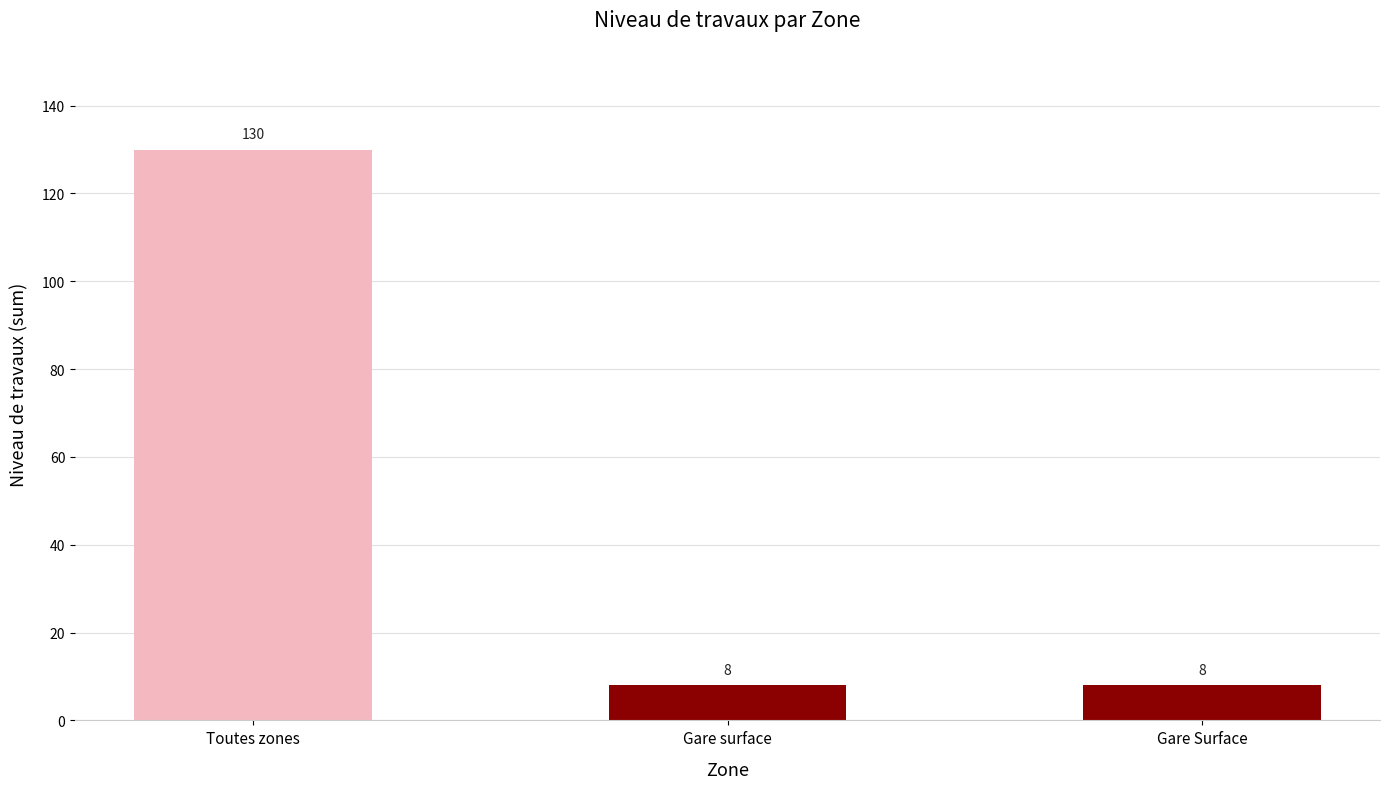

Count the values in the range 8 to 130.

3